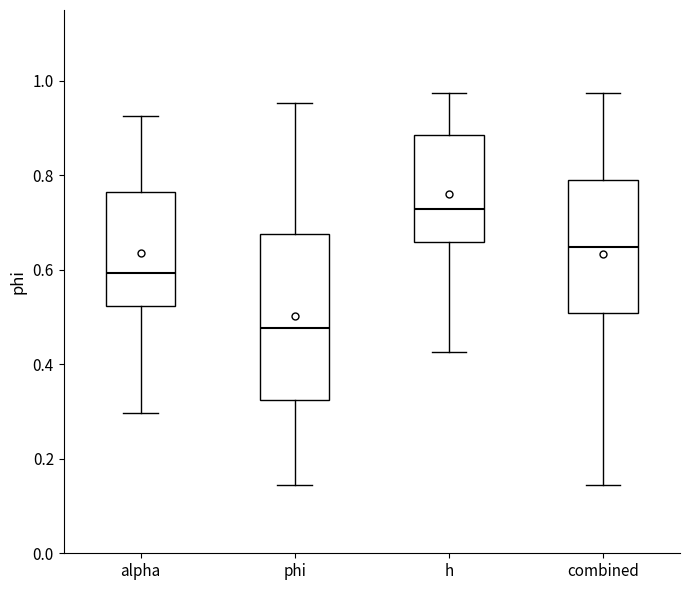

Comparing the boxes themselves (not the whiskers), which one is the tallest?

phi